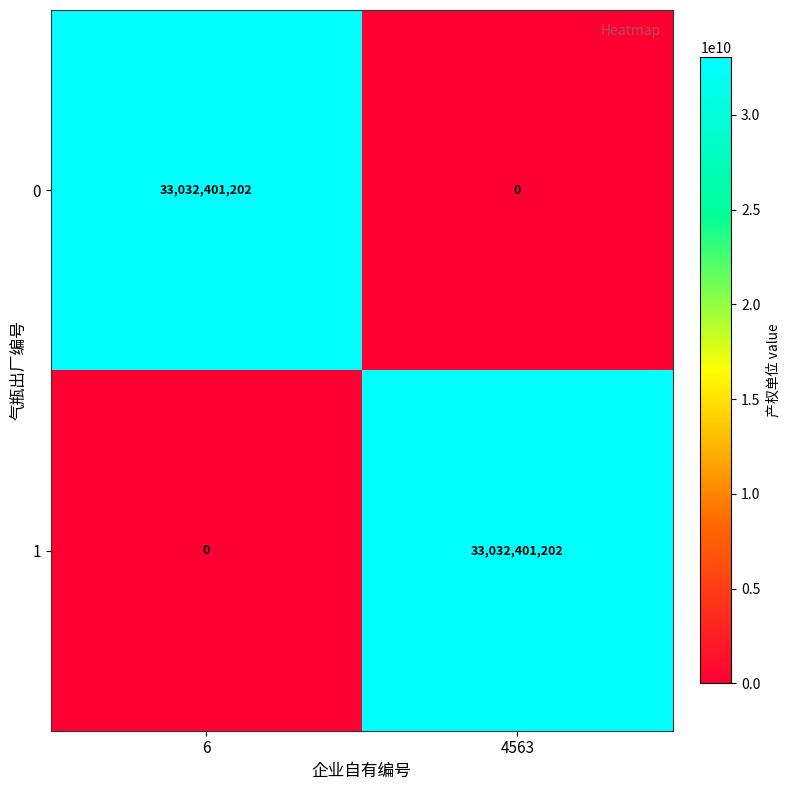

Which category has the lowest value in the 1 series?

6